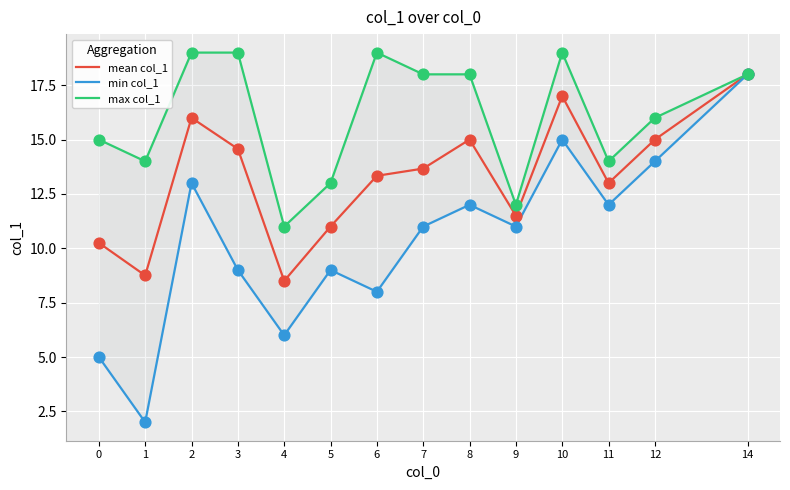

What are all the series names shown in the legend?

mean col_1, min col_1, max col_1